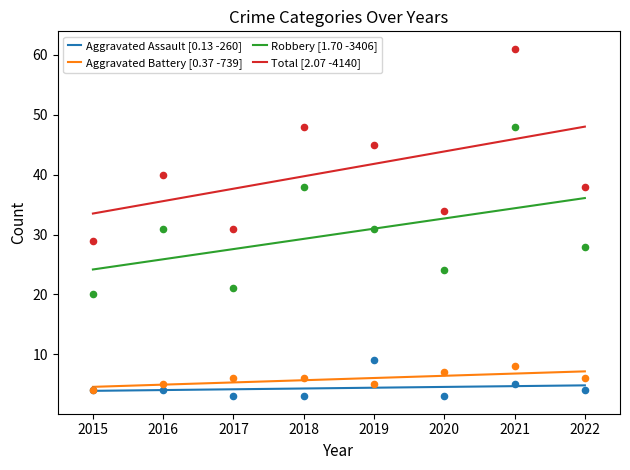

Which series contains the highest Y value?

Total